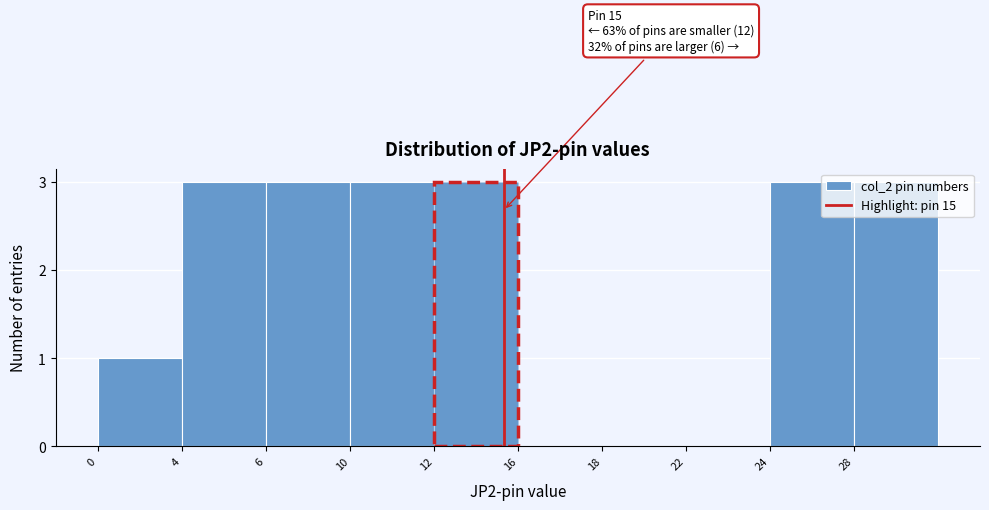

Is it true that the value at 16 is 0?

True